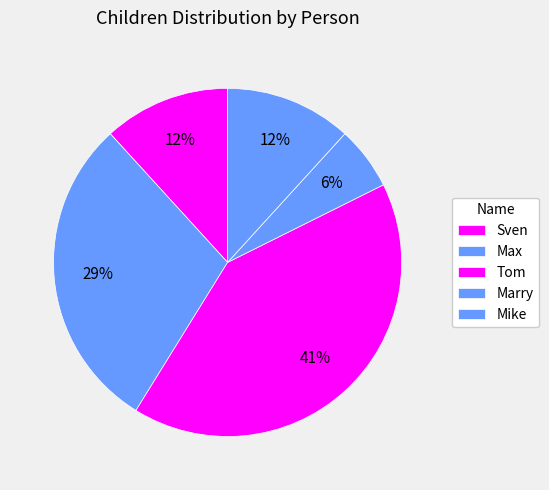

Count the number of slices in the pie.

5